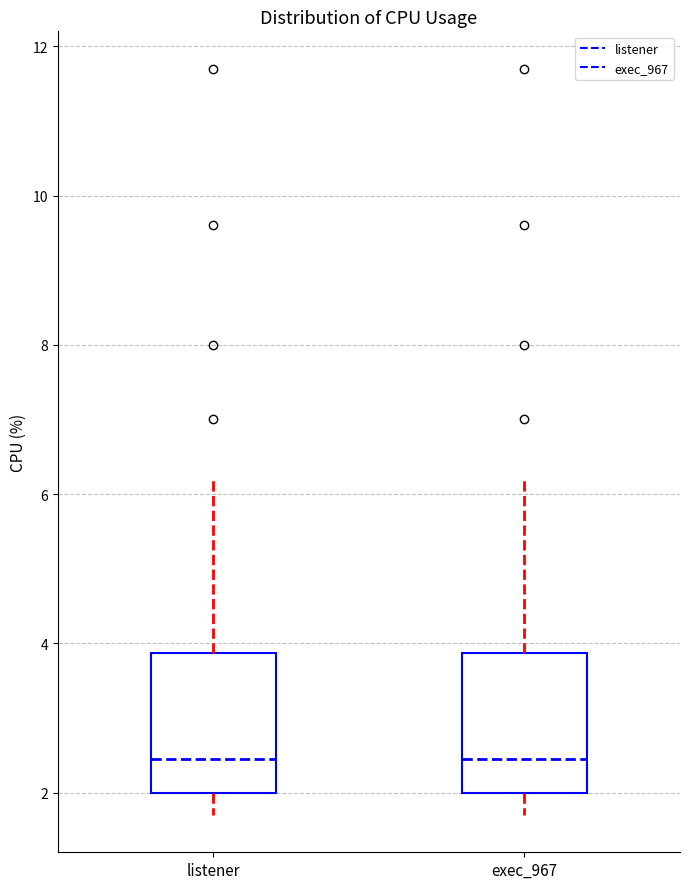

Reading left to right, transcribe this box plot: for each box, give where its median line is, the range the box spans, and where its two whiskers end, as read against the y-axis. The values are not printed on the chart, so give them approximately, as read against the axis.

listener: median 2.4, box 2.0 to 3.8, whiskers 1.8 to 6.2
exec_967: median 2.4, box 2.0 to 3.8, whiskers 1.8 to 6.2